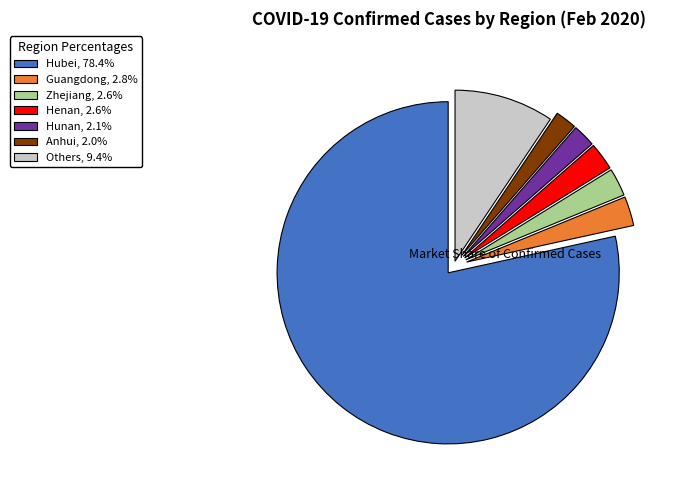

The Hubei slice represents 78% of the pie. True or false?

True